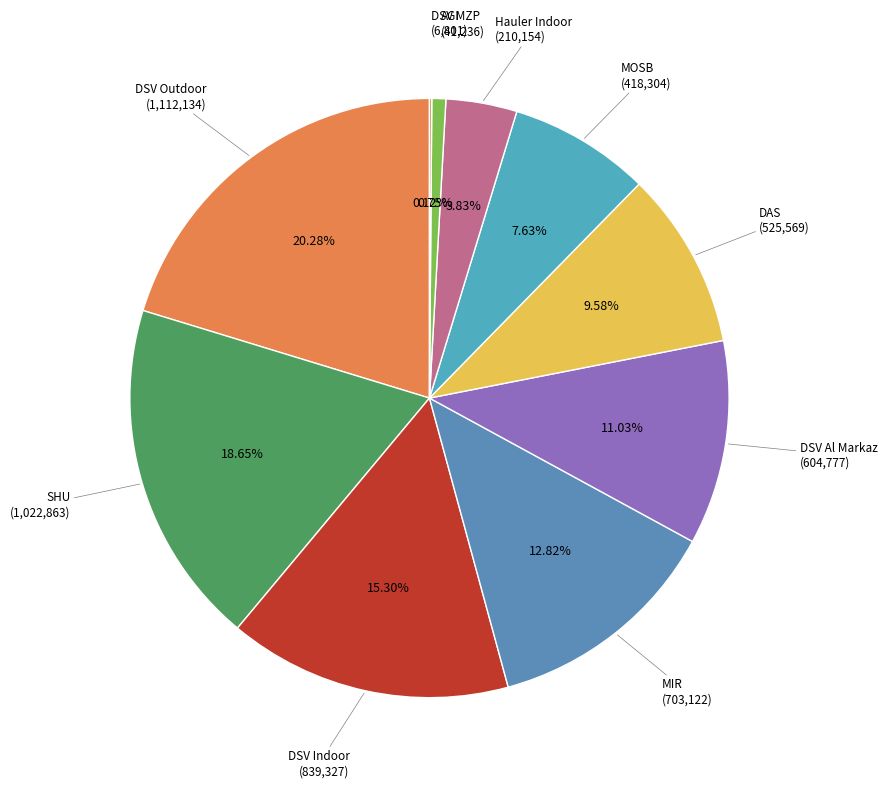

Which category has the smallest portion of the pie?

DSV MZP